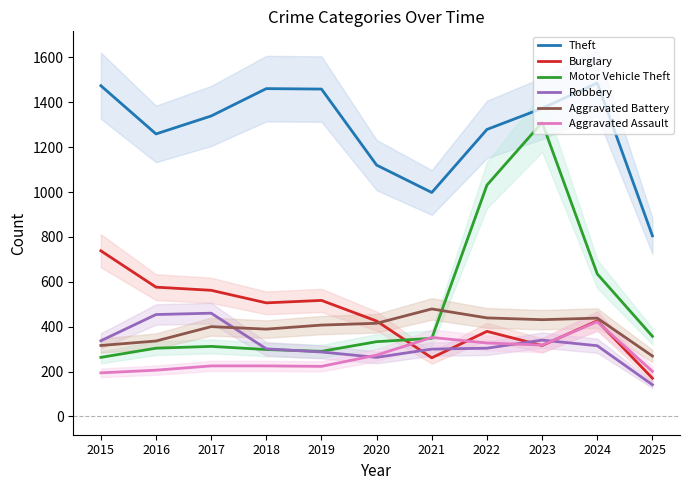

What is the value of the Theft point at the 8th from the left?

1279